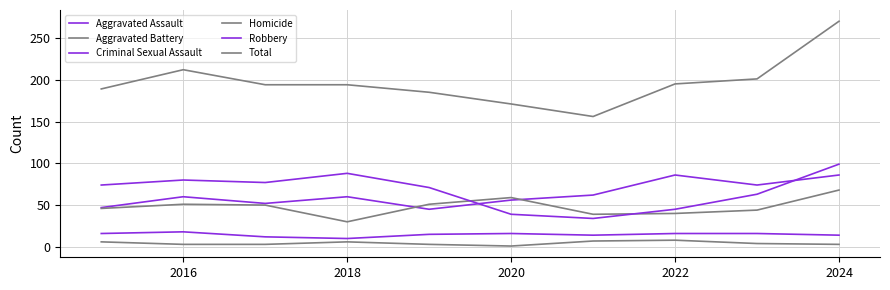

At which label does Aggravated Battery first exceed 50?

2016